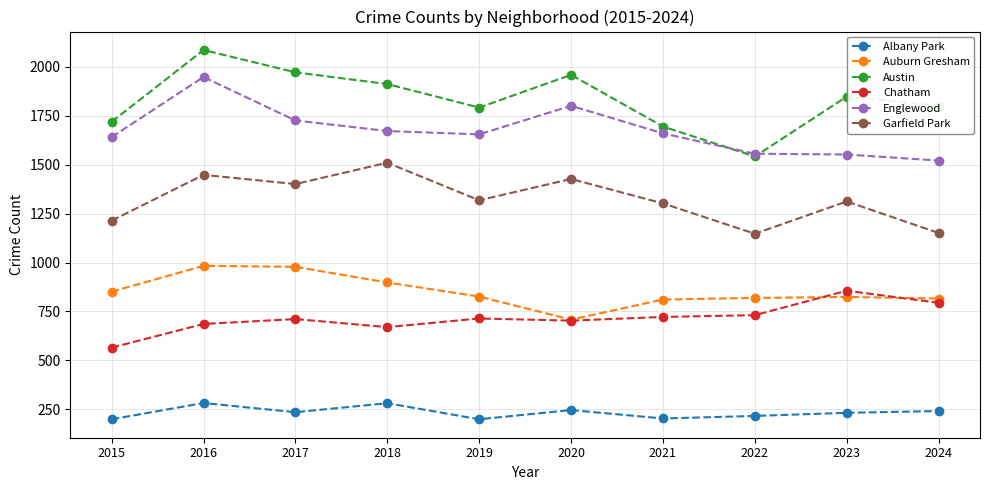

How many data points does each series have?

10